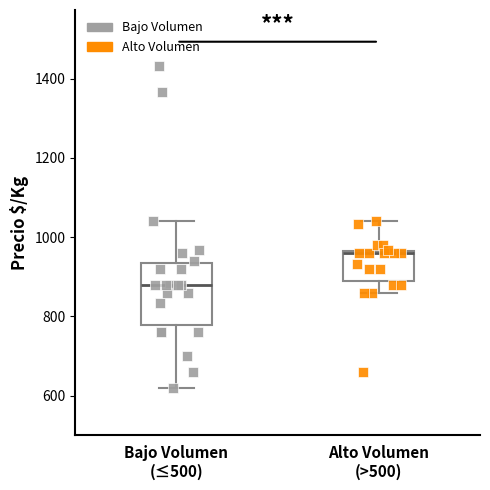

Reading left to right, transcribe this box plot: for each box, give where its median line is, the range the box spans, and where its two whiskers end, as read against the y-axis. The values are not printed on the chart, so give them approximately, as read against the axis.

Bajo Volumen (≤500): median 880, box 780 to 940, whiskers 620 to 1040
Alto Volumen (>500): median 960, box 900 to 960, whiskers 860 to 1040